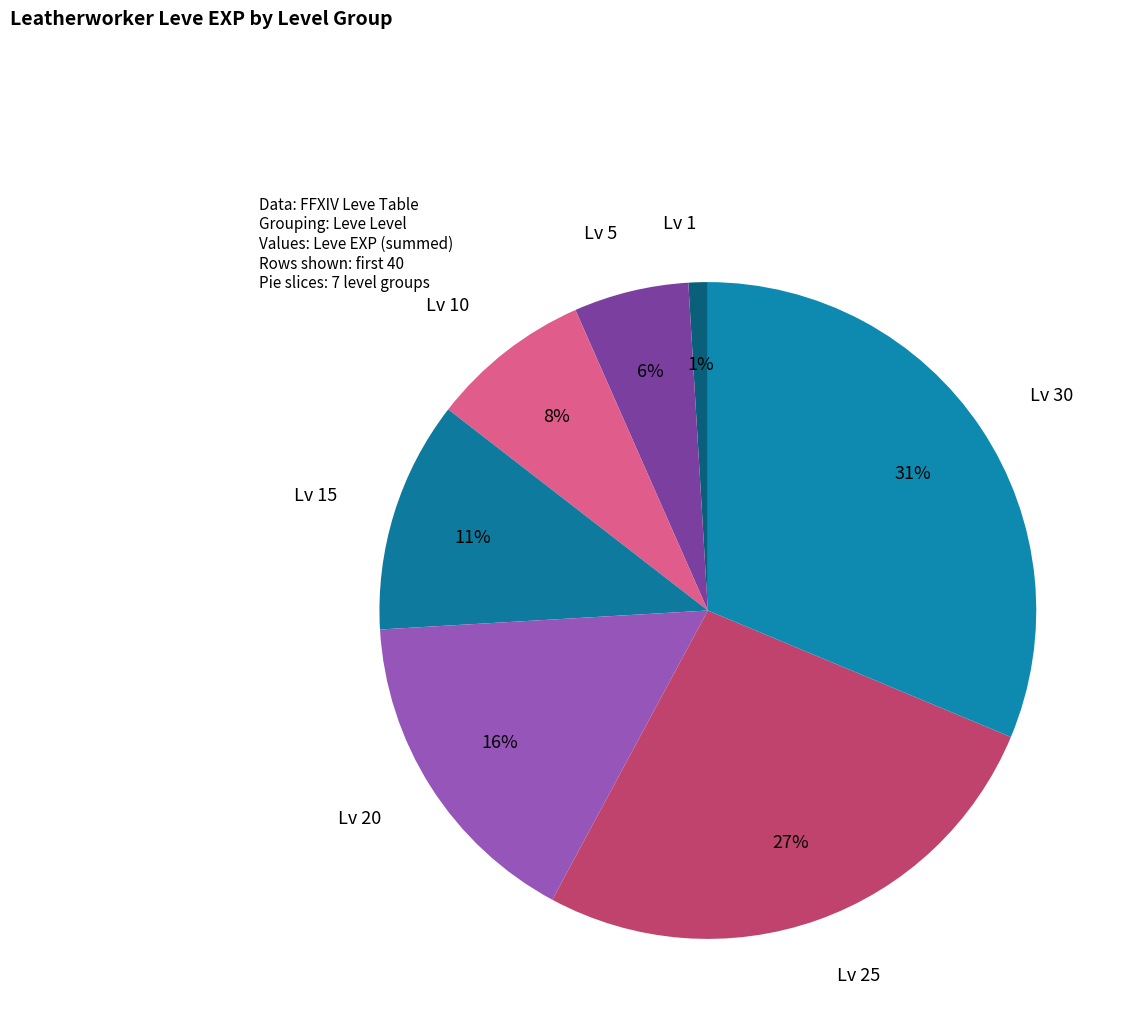

How many segments does this pie chart have?

7